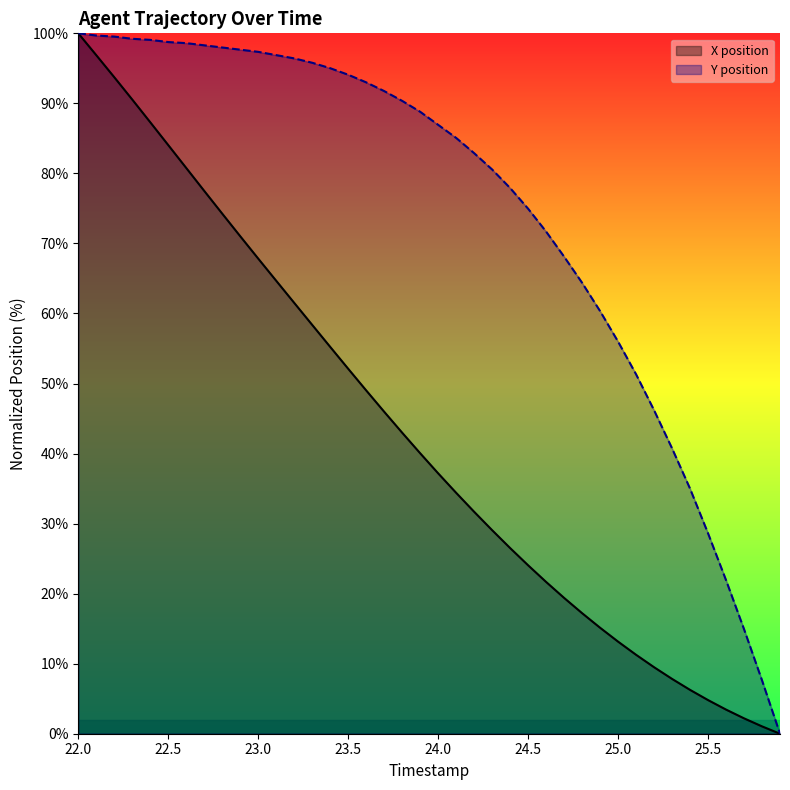

At which category does the chart reach its peak across all series?

22.0